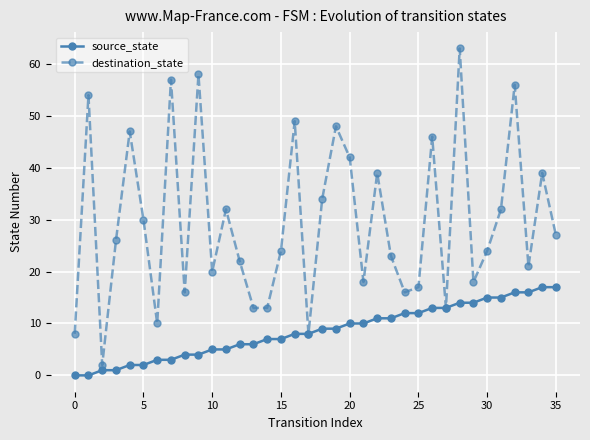

Which series has the widest spread of values?

destination_state